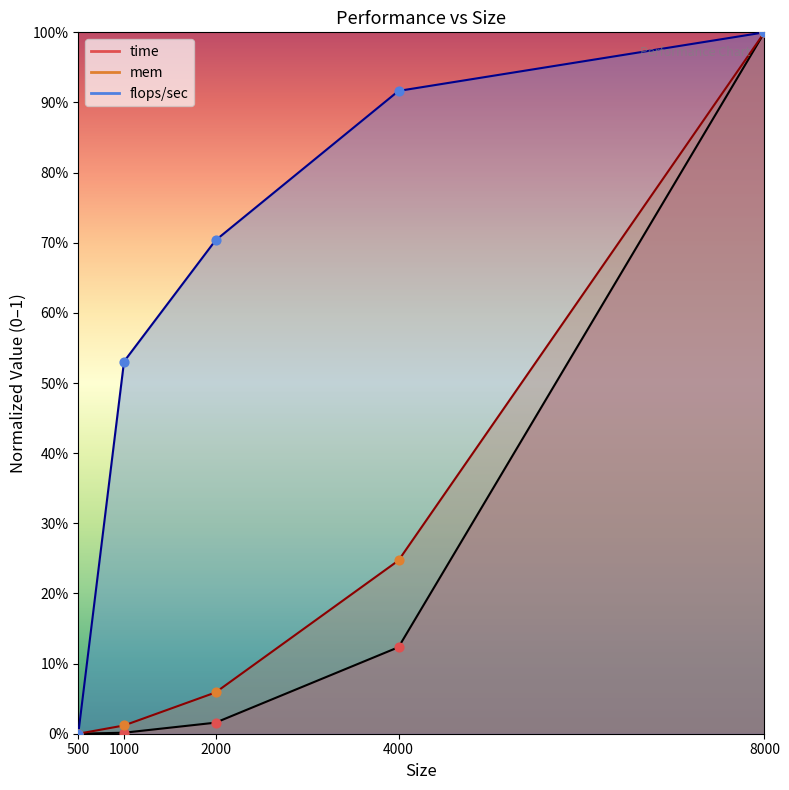

At how many categories does at least one series exceed 0?

4